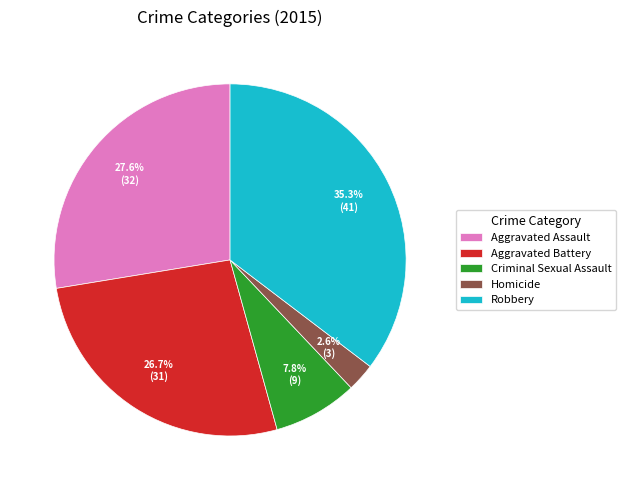

True or false: Criminal Sexual Assault accounts for 8% of the total.

True